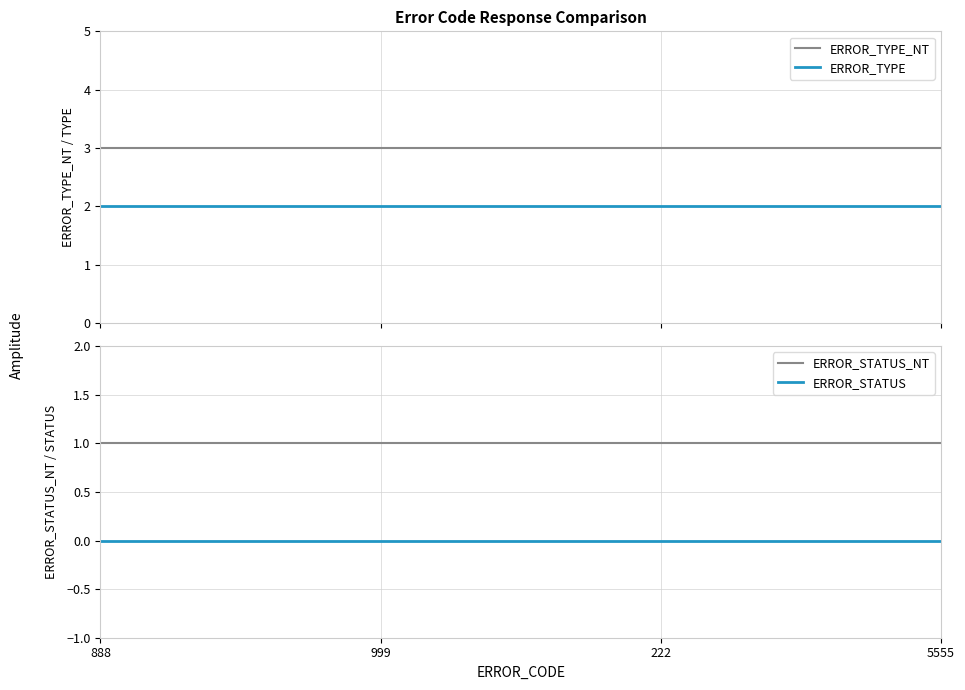

At how many categories does at least one series exceed 0?

4